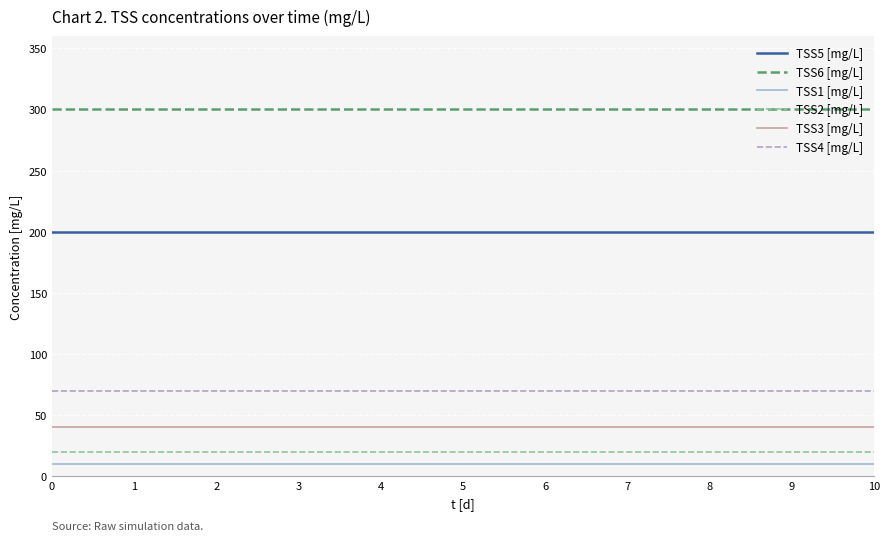

Is the value of TSS4 [mg/L] at 0 greater than the value of TSS6 [mg/L] at 9?

No